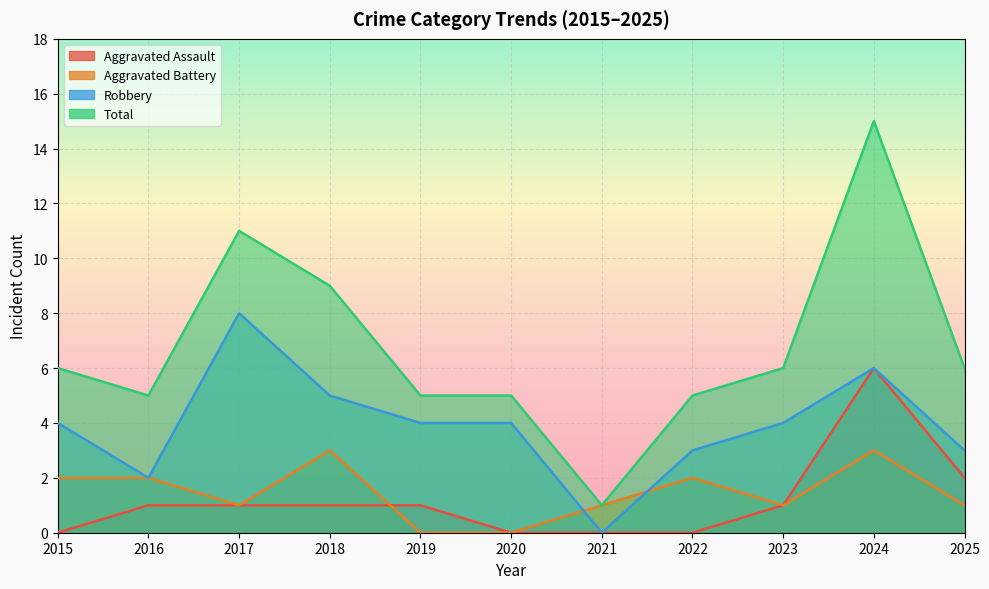

Where is Aggravated Battery nearest to the value 1?

2017